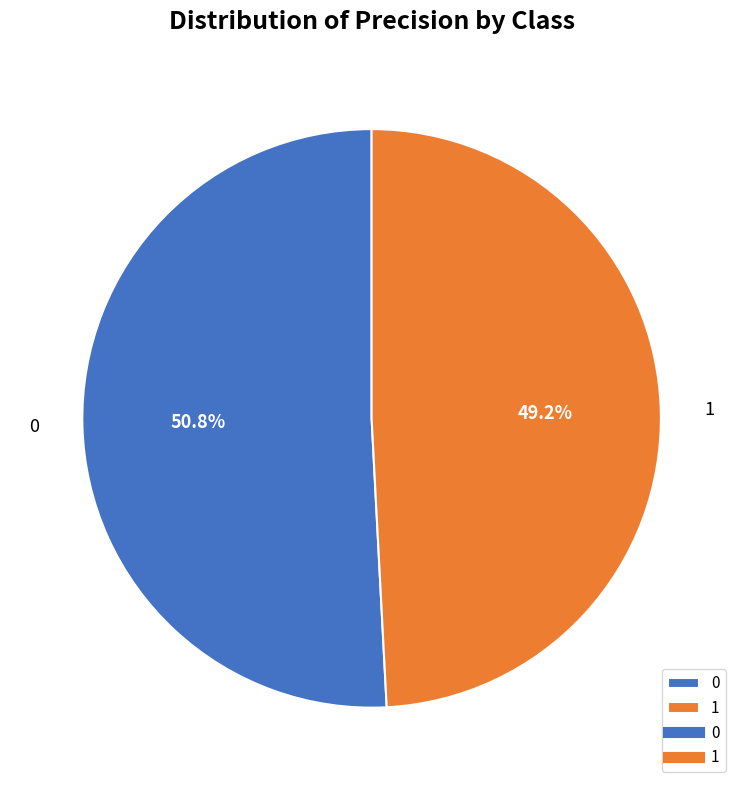

To the nearest percent, what is the difference between the 0 and 1 slice percentages?

2%